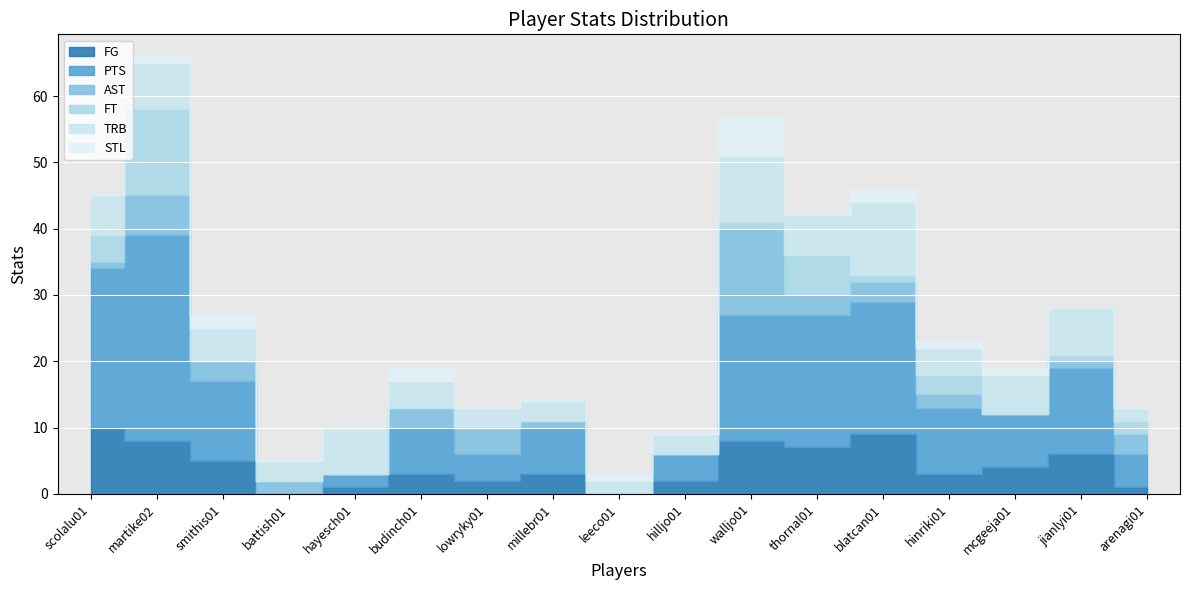

At which label does AST first exceed 2?

martike02